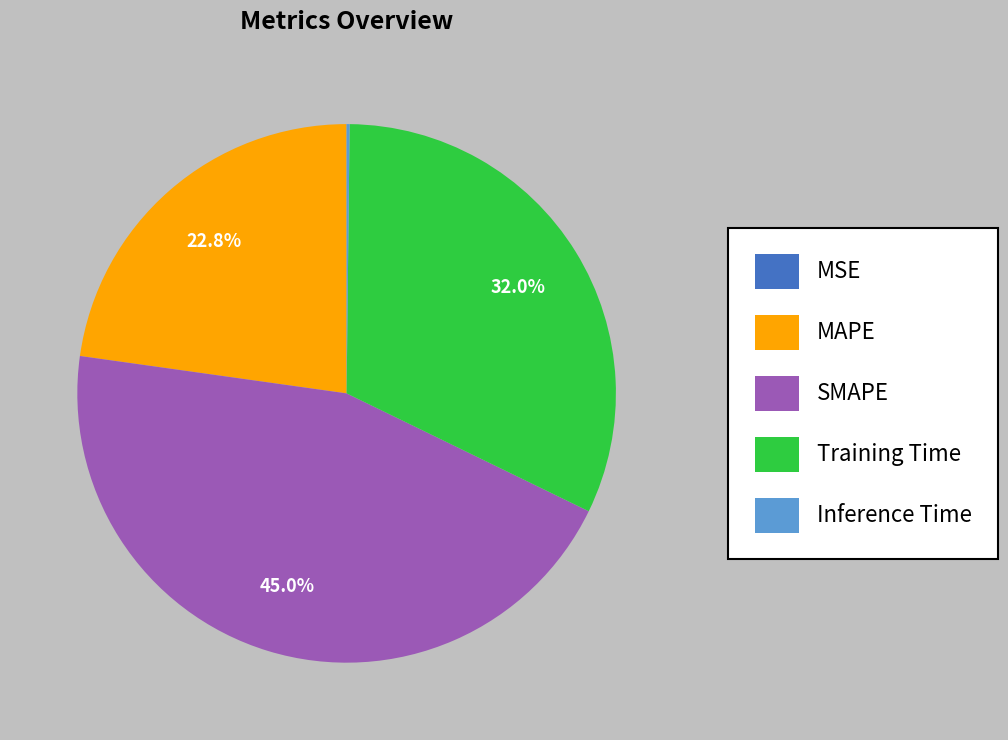

Is the sum of MAPE and SMAPE greater than half?

Yes